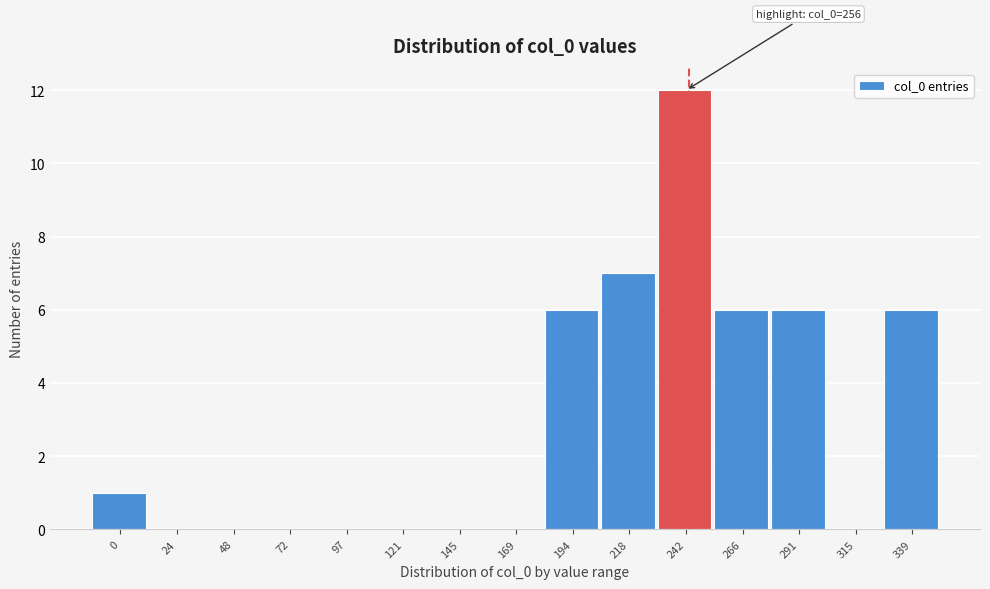

Reading left to right, extract all data points from this chart.

0=1	24=0	48=0	72=0	97=0	121=0	145=0	169=0	194=6	218=7	242=12	266=6	291=6	315=0	339=6